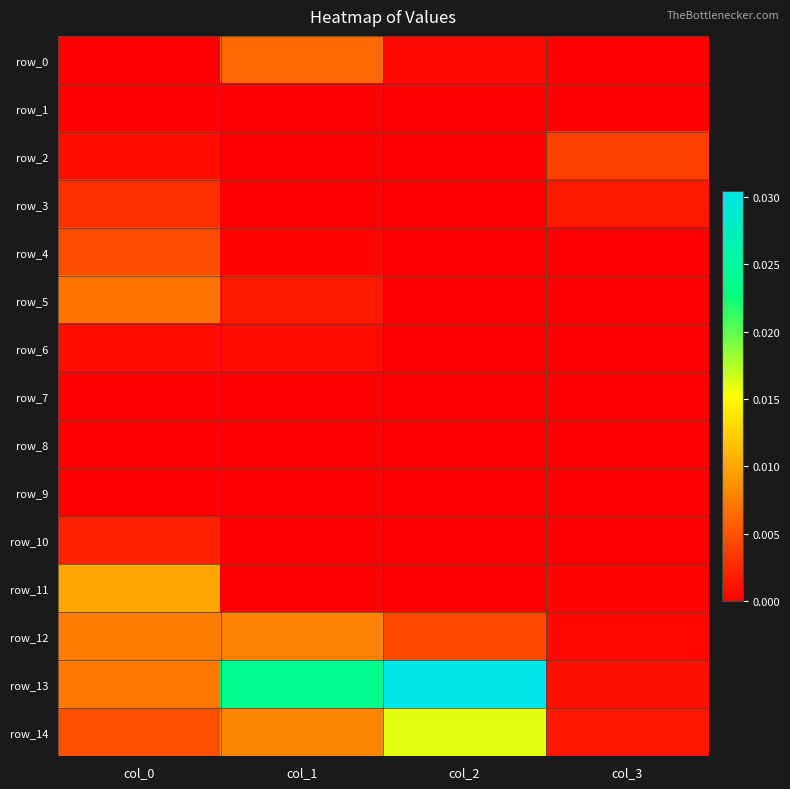

The value of row_7 at col_2 is -0.0. True or false?

False